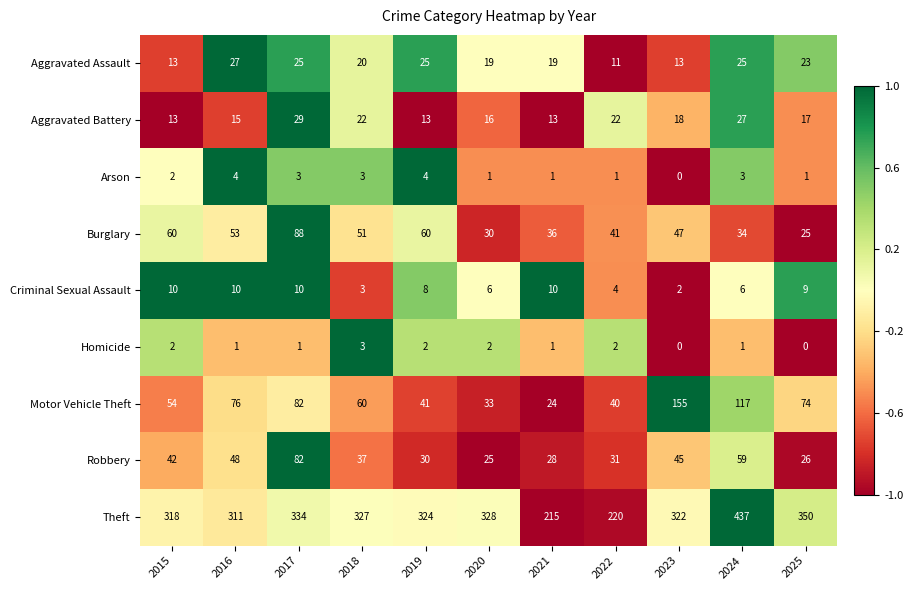

Between 2018 and 2019, which series saw the biggest shift?

Motor Vehicle Theft